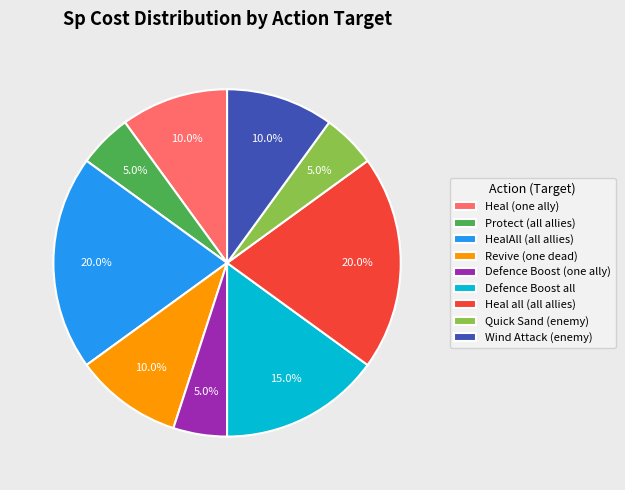

Does any single category account for the majority?

No